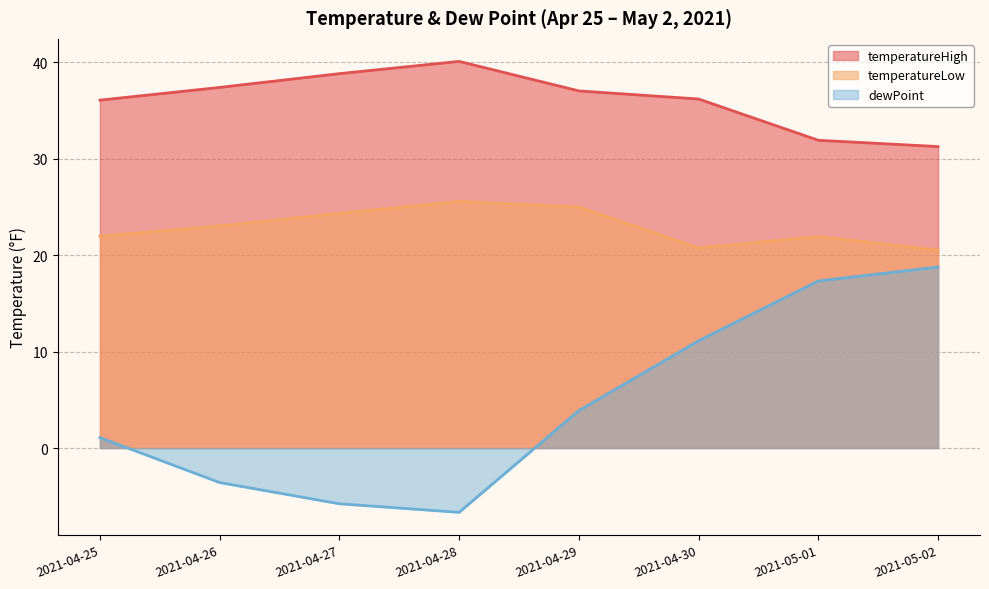

What position from the left is 2021-04-26?

2